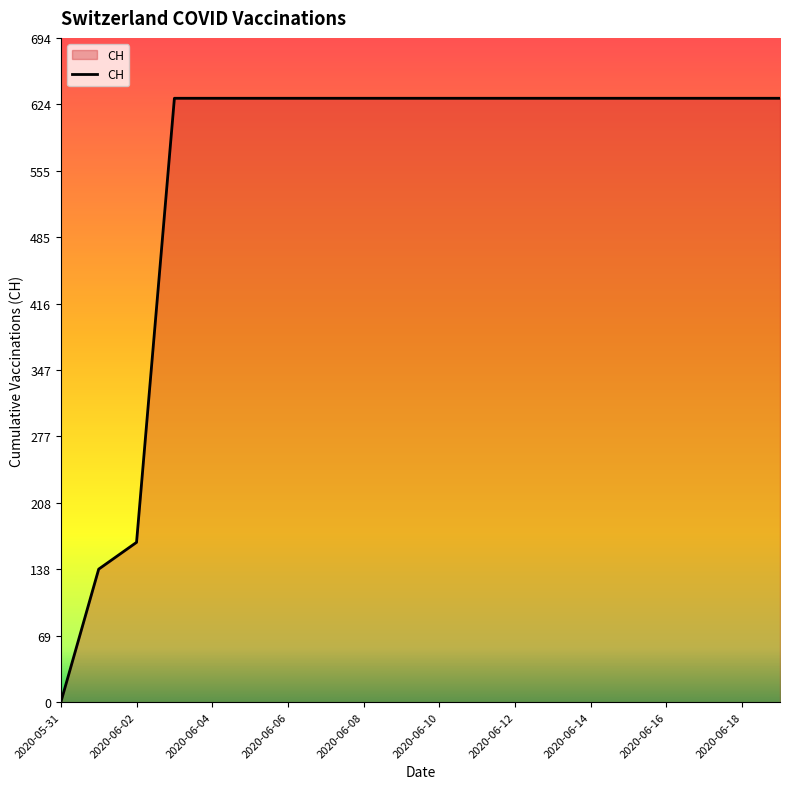

What is the difference between the maximum and minimum values?

631